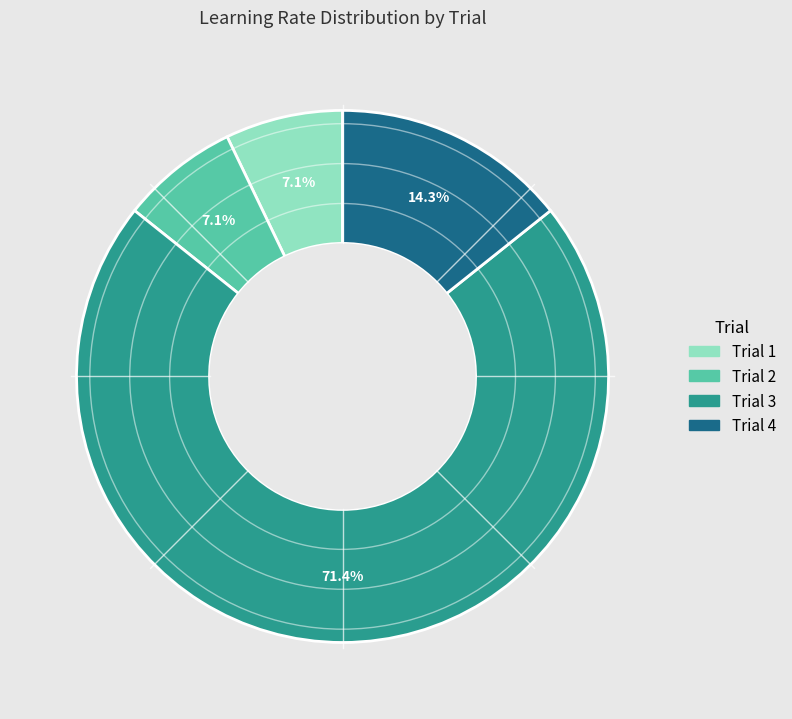

How many segments does this pie chart have?

4